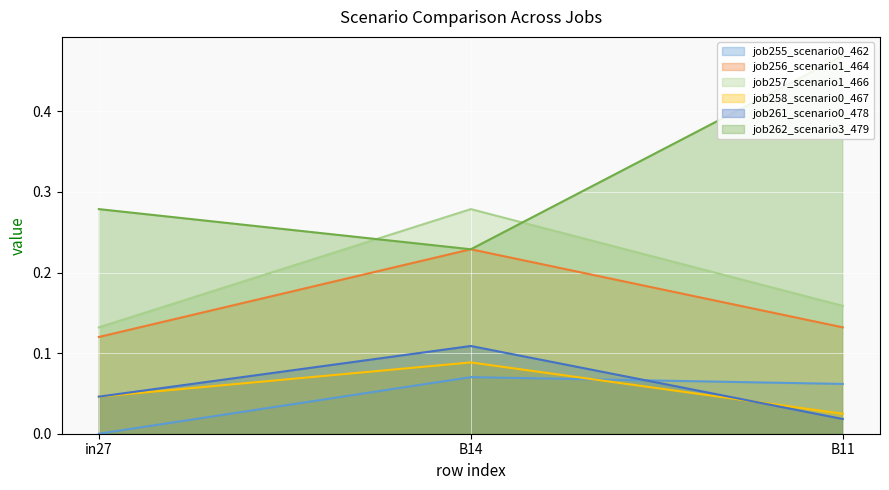

At how many categories does at least one series exceed 0?

3